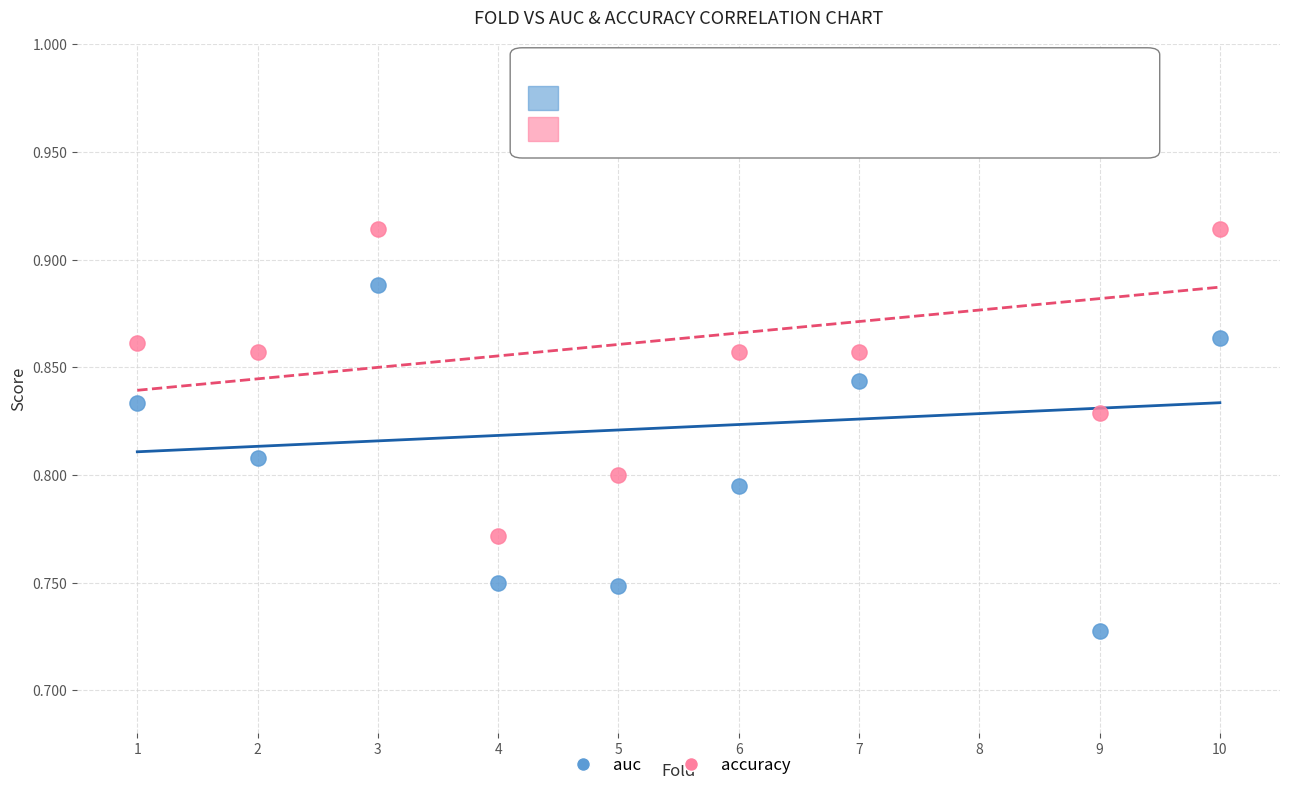

Which series reaches the minimum Y coordinate?

auc